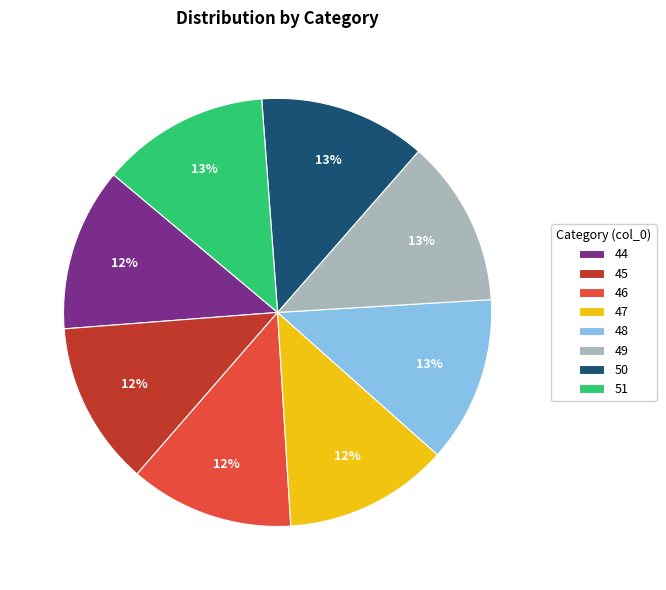

Is it true that 47 is 1% of the pie?

False